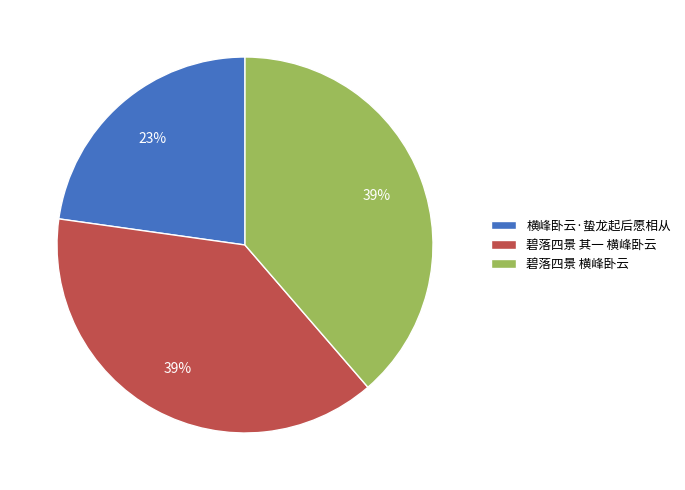

Is the sum of 碧落四景 横峰卧云 and 碧落四景 其一 横峰卧云 greater than half?

Yes